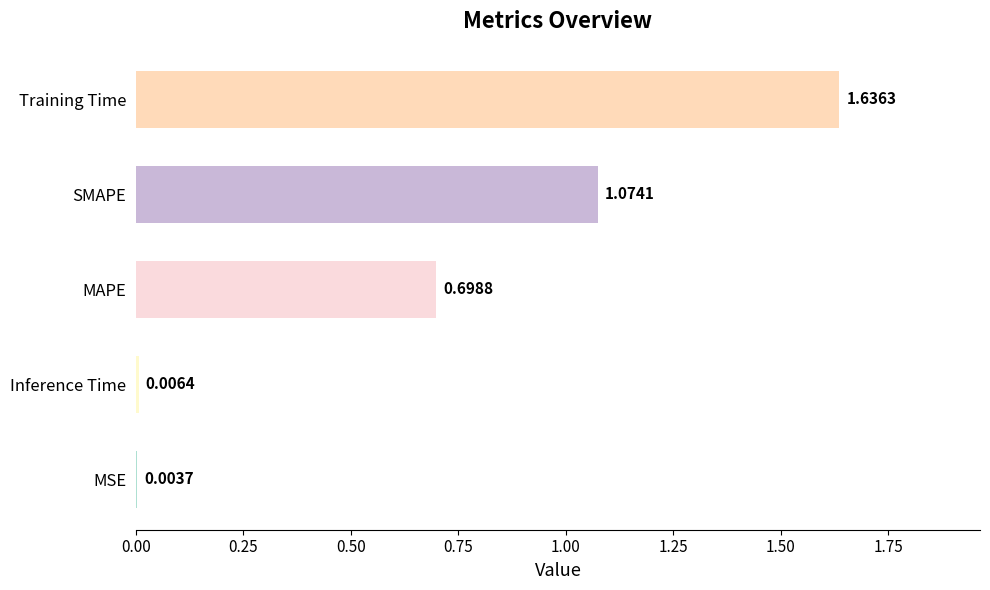

Where is the data nearest to the value 0?

MSE